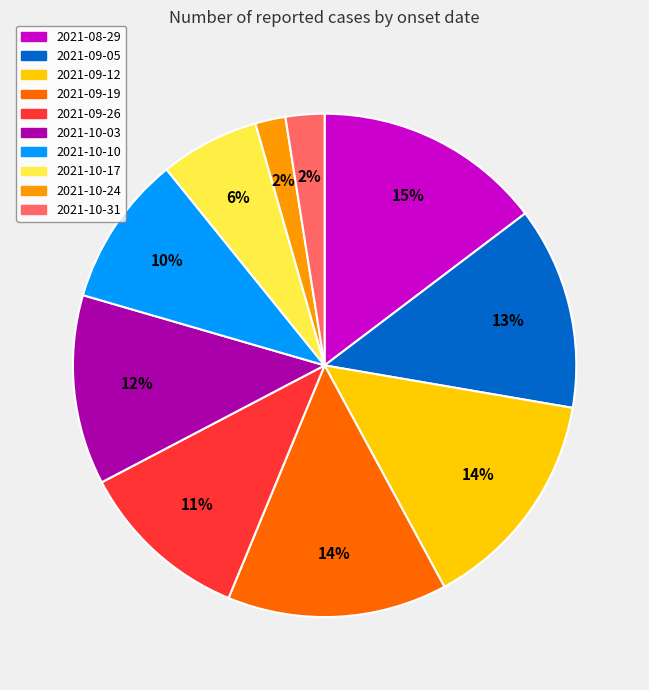

How many segments does this pie chart have?

10